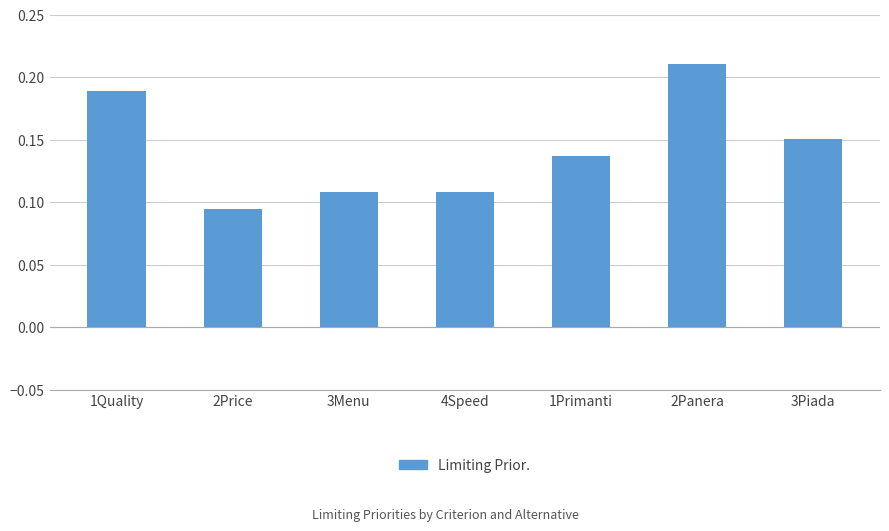

Is it true that the value at 3Piada is 0.0?

False